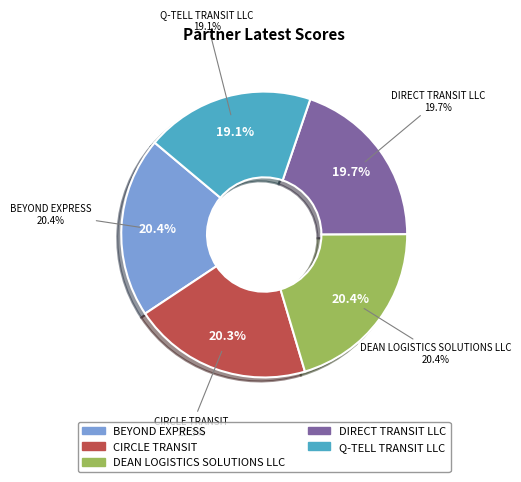

Which category has the smallest portion of the pie?

Q-TELL TRANSIT LLC